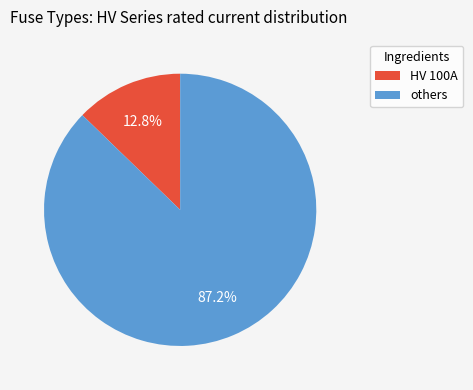

Does any single category account for the majority?

Yes